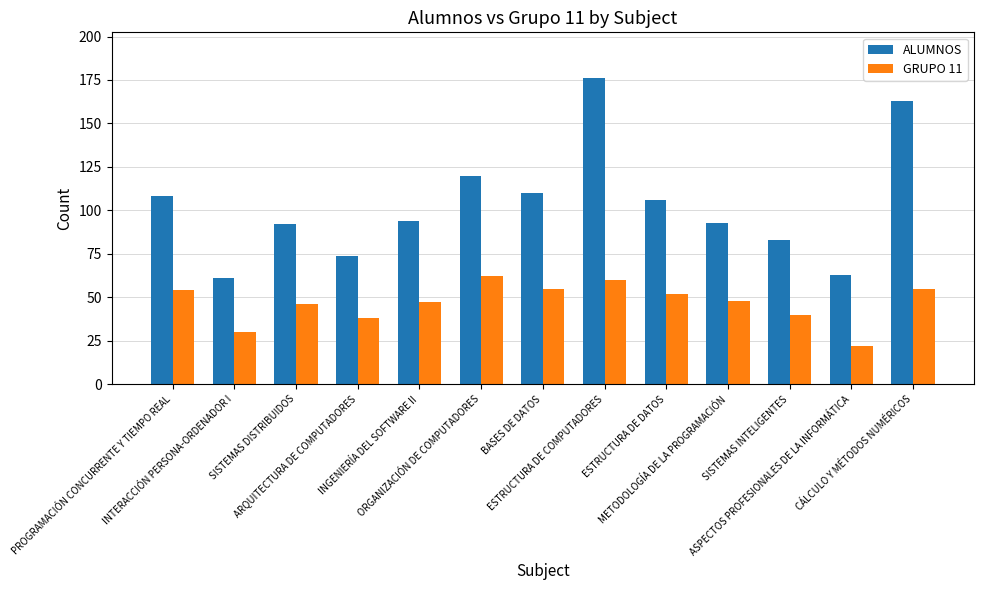

At how many categories does at least one series exceed 30?

13